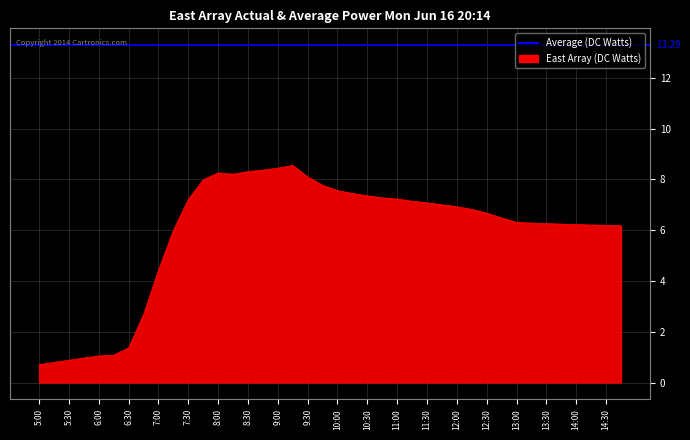

True or false: the data shows 6.2 at 35.

True